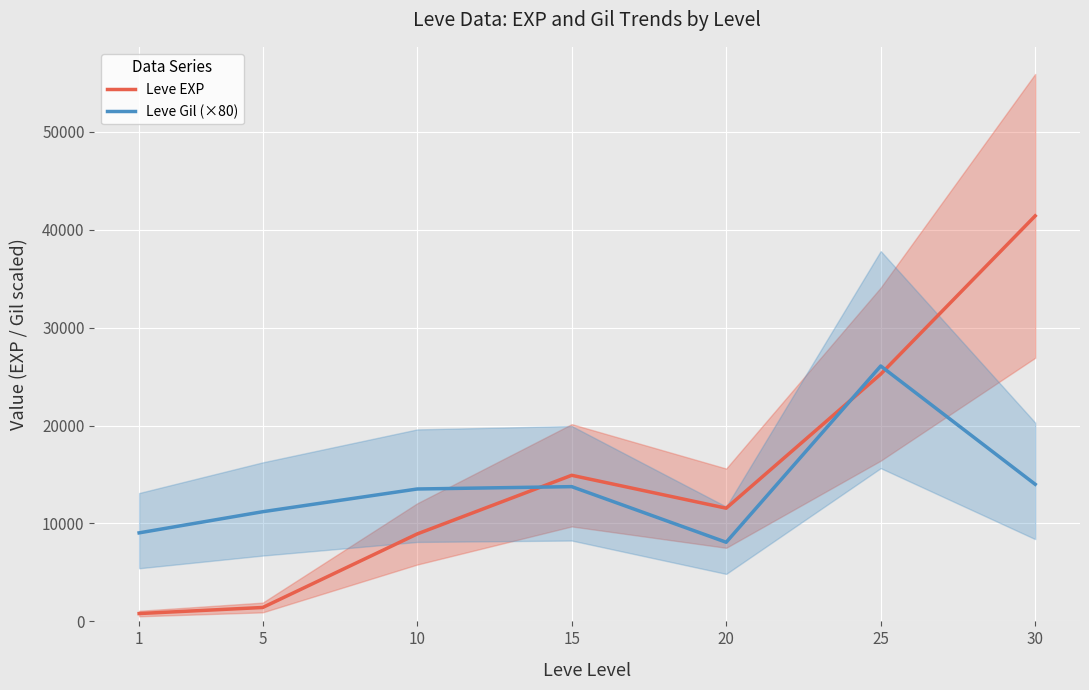

Which series ends up on top after the final intersection of Leve Gil (×80) and Leve EXP?

Leve EXP